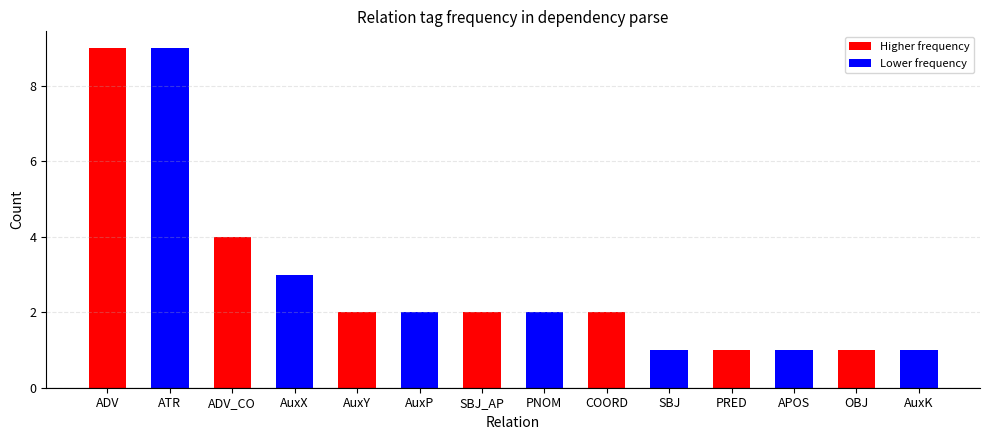

What is the difference between the values at ADV_CO and OBJ?

3